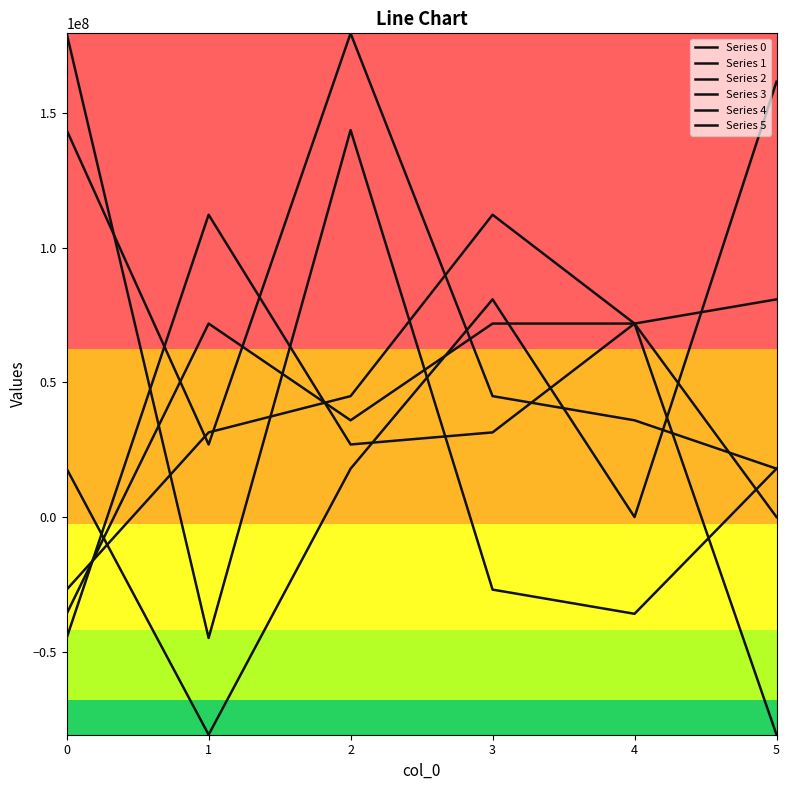

Reading right to left, transcribe all the data shown in this chart.

Series 0: 5=17967486.7	4=-35934973.4	3=-26951230.1	2=143739893.6	1=-44918716.8	0=179674867.1
Series 1: 5=-80853690.2	4=71869946.8	3=31443101.7	2=26951230.1	1=112296791.9	0=-44918716.8
Series 2: 5=17967486.7	4=35934973.4	3=44918716.8	2=179674867.1	1=26951230.1	0=143739893.6
Series 3: 5=80853690.2	4=71869946.8	3=112296791.9	2=44918716.8	1=31443101.7	0=-26951230.1
Series 4: 5=0.0	4=71869946.8	3=71869946.8	2=35934973.4	1=71869946.8	0=-35934973.4
Series 5: 5=161707380.3	4=0.0	3=80853690.2	2=17967486.7	1=-80853690.2	0=17967486.7